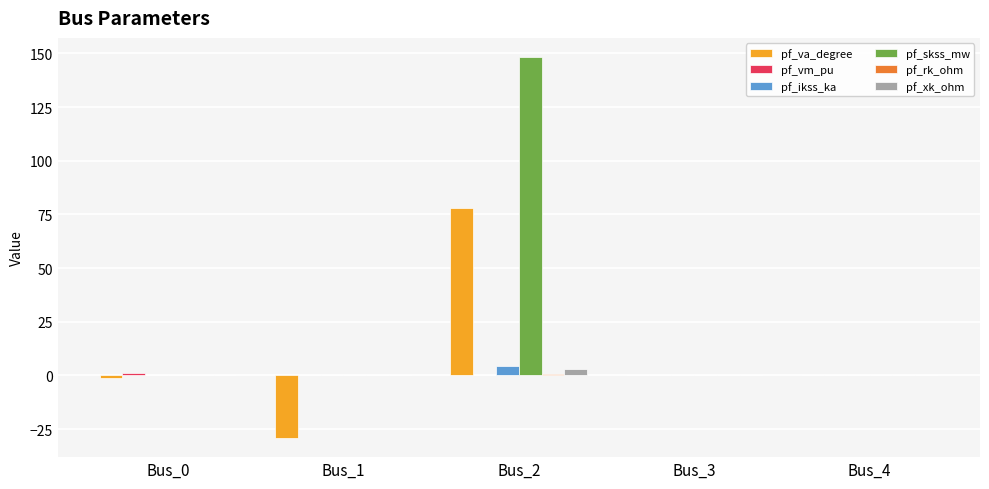

What is the sum of all pf_va_degree values?

47.5